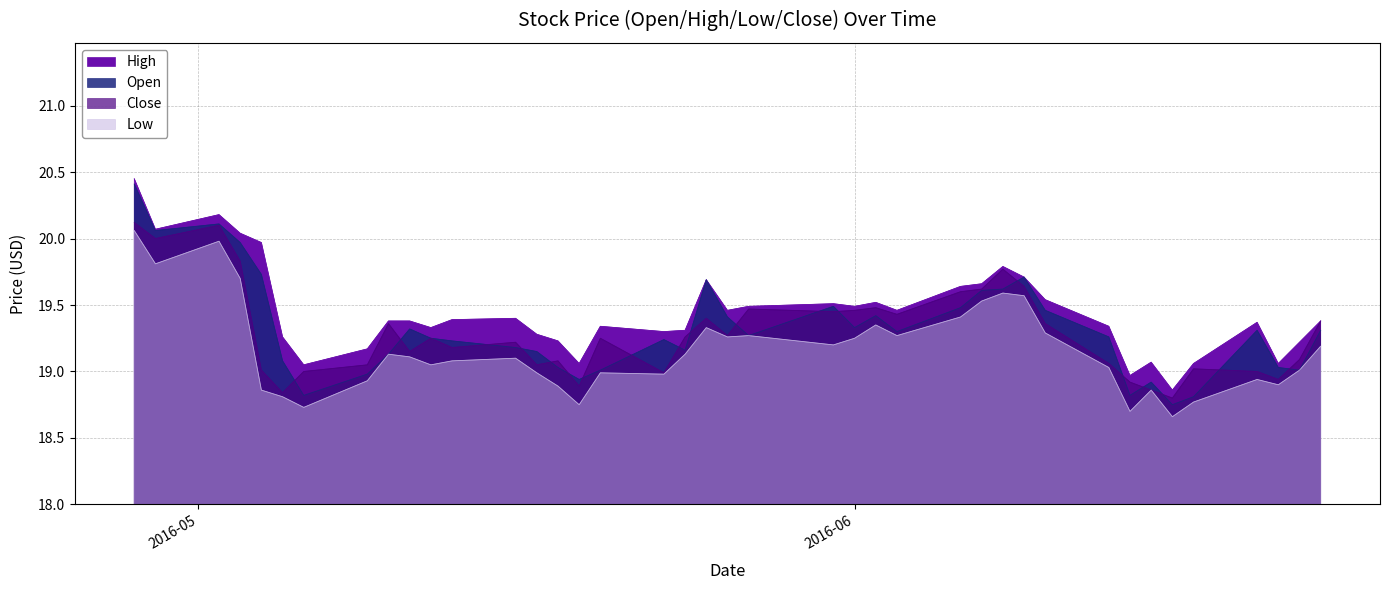

Reading left to right, what are all the values shown in this chart?

Open: 20.4	20.1	20.1	20.0	19.7	19.1	18.8	19.0	19.1	19.3	19.2	19.2	19.2	19.1	19.0	18.9	19.0	19.2	19.2	19.7	19.4	19.3	19.5	19.3	19.4	19.3	19.5	19.6	19.6	19.7	19.5	19.3	18.8	18.9	18.8	18.8	19.3	19.0	19.0	19.3
High: 20.5	20.1	20.2	20.0	20.0	19.3	19.0	19.2	19.4	19.4	19.3	19.4	19.4	19.3	19.2	19.1	19.3	19.3	19.3	19.7	19.5	19.5	19.5	19.5	19.5	19.5	19.6	19.7	19.8	19.7	19.5	19.3	19.0	19.1	18.9	19.1	19.4	19.1	19.2	19.4
Low: 20.1	19.8	20.0	19.7	18.9	18.8	18.7	18.9	19.1	19.1	19.0	19.1	19.1	19.0	18.9	18.8	19.0	19.0	19.1	19.3	19.3	19.3	19.2	19.2	19.4	19.3	19.4	19.5	19.6	19.6	19.3	19.0	18.7	18.9	18.7	18.8	18.9	18.9	19.0	19.2
Close: 20.1	20.0	20.1	19.8	19.0	18.8	19.0	19.0	19.4	19.1	19.2	19.2	19.2	19.0	19.1	18.9	19.2	19.0	19.3	19.4	19.3	19.5	19.5	19.5	19.5	19.4	19.6	19.6	19.8	19.6	19.4	19.1	18.9	18.9	18.8	19.0	19.0	18.9	19.1	19.4